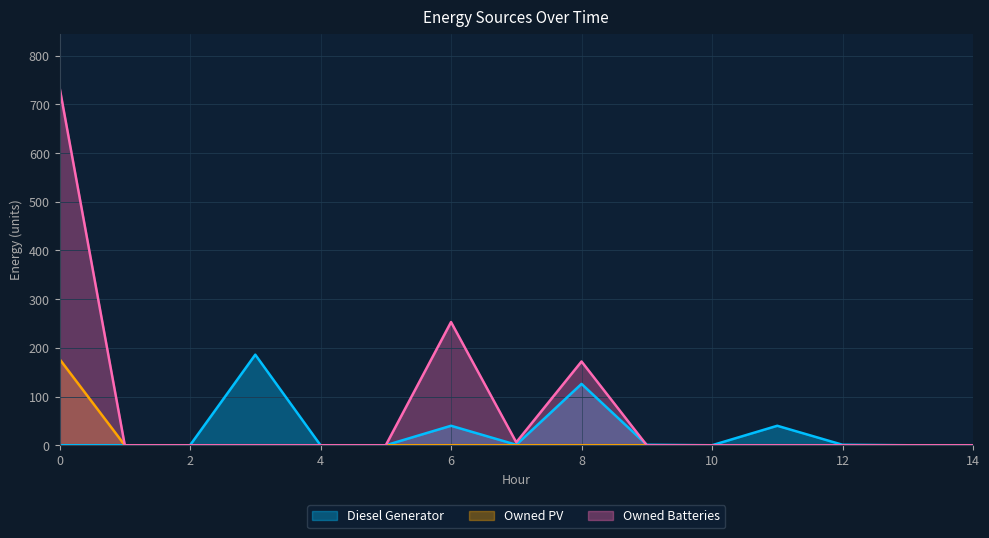

Rank the series at 14 from lowest to highest value.

Diesel Generator, Owned PV, Owned Batteries